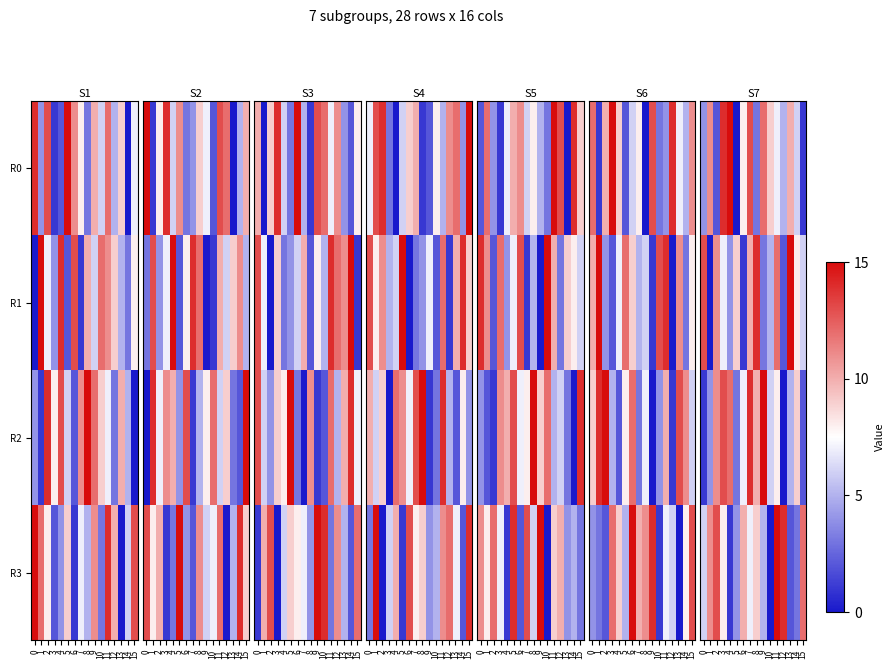

At how many categories does at least one series exceed 0?

16